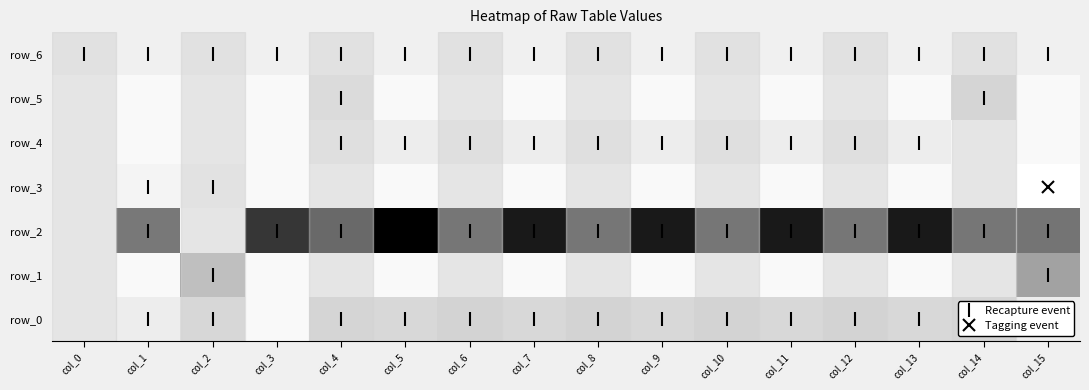

Which series has the widest spread of values?

row_2